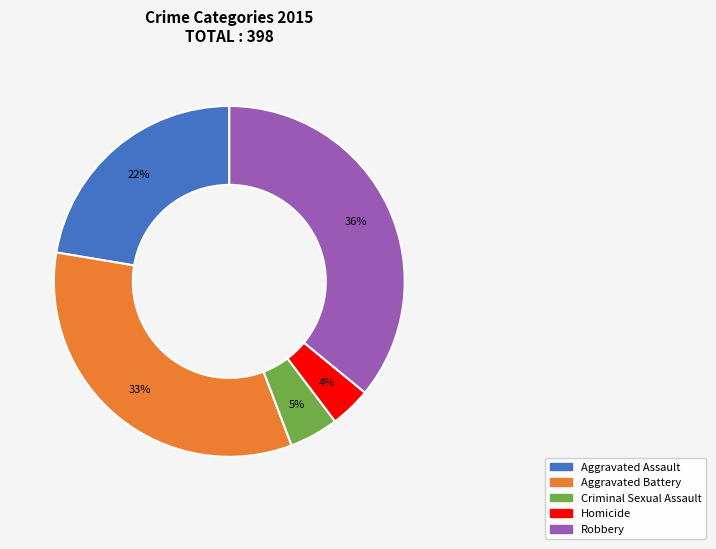

Between Aggravated Assault and Robbery, which is larger?

Robbery